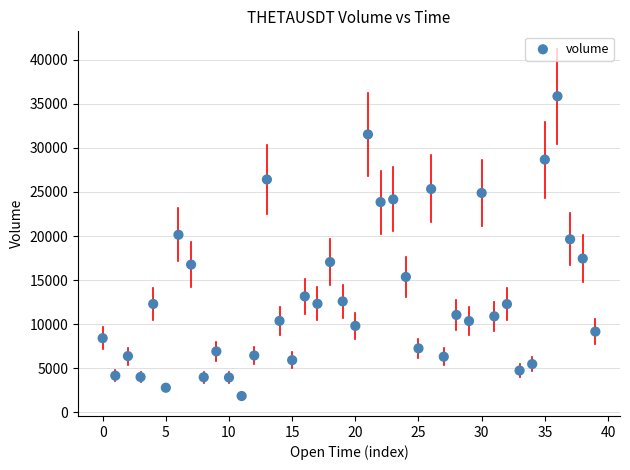

What is the range of Y values (max minus min)?

33978.3